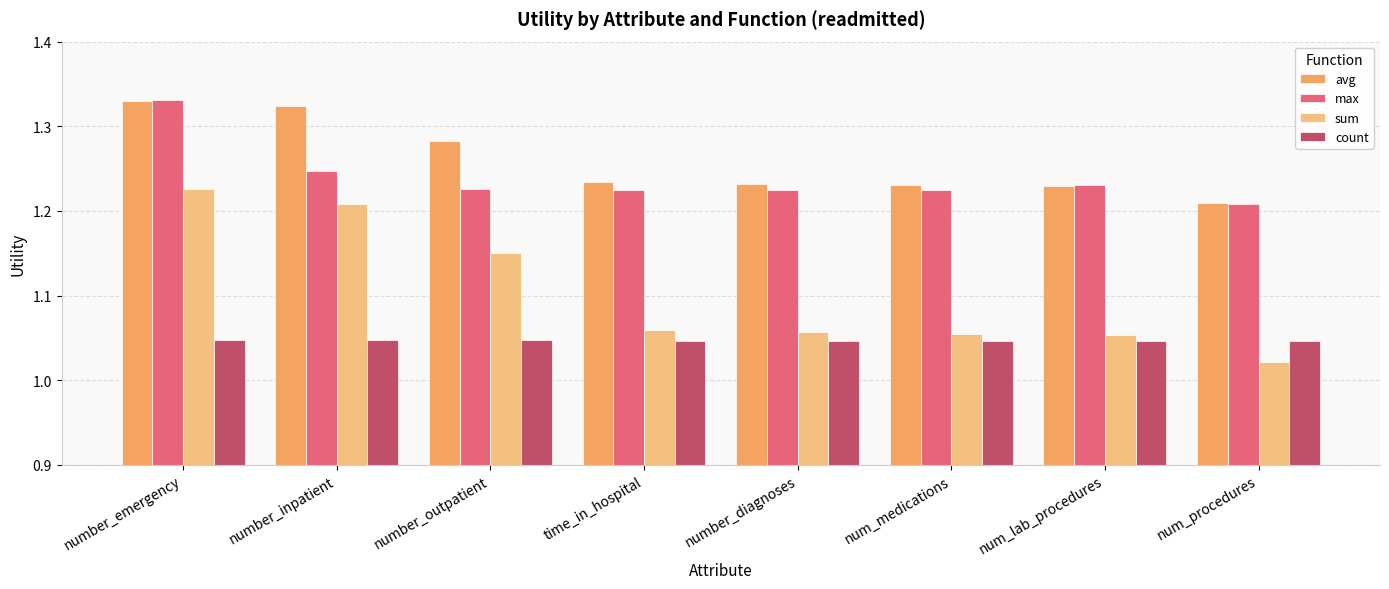

At number_inpatient, list the series in order from smallest to largest.

count, sum, max, avg